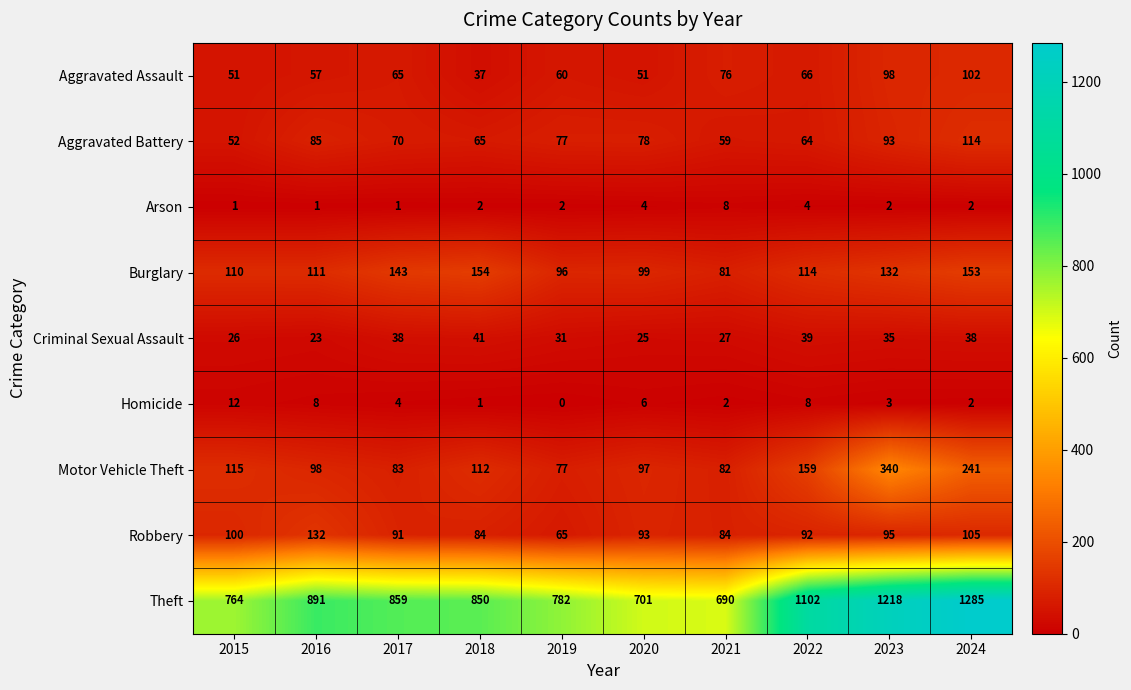

At how many categories does at least one series exceed 387?

10